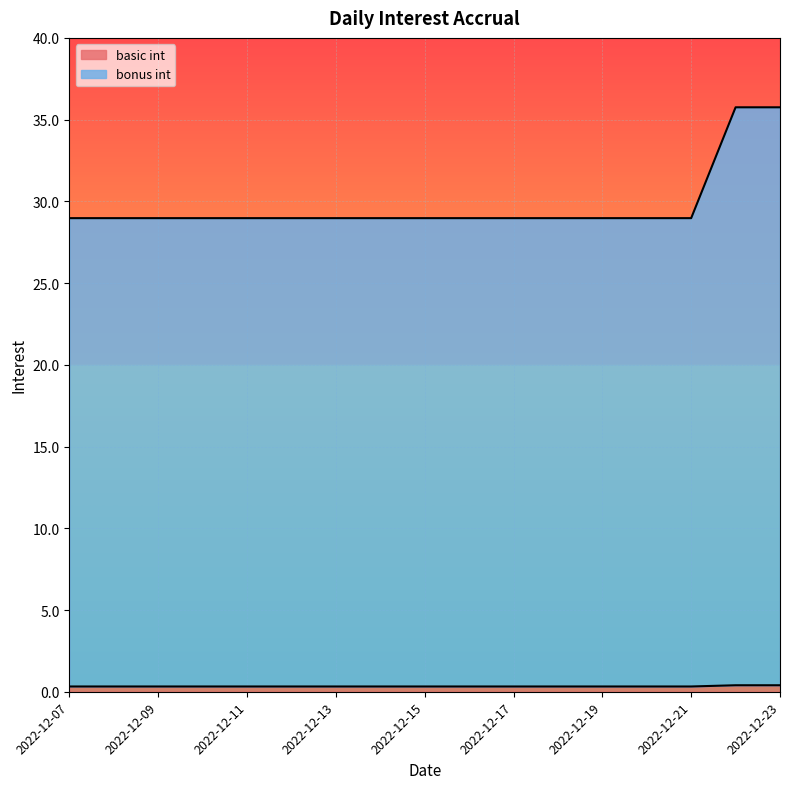

What is the value of the bonus int point at the 6th from the left?

29.0